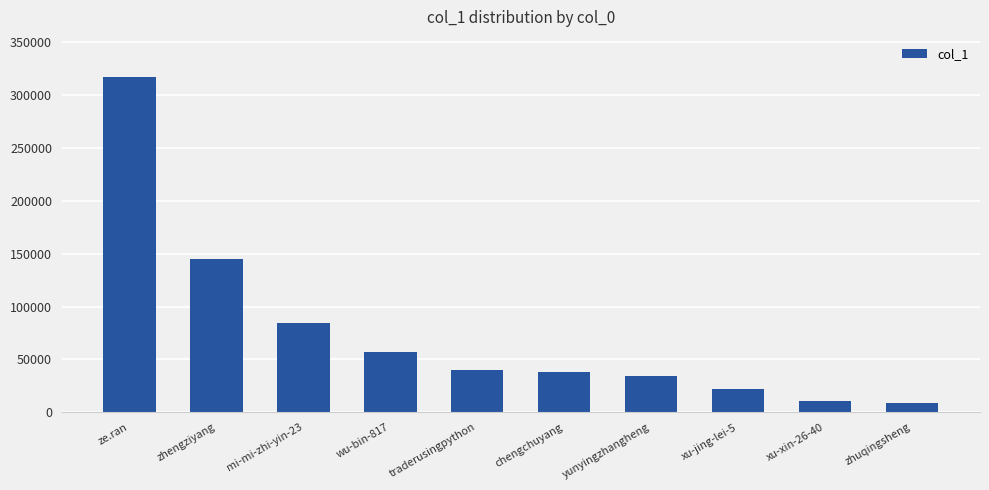

Which category has the highest value across all series?

ze.ran